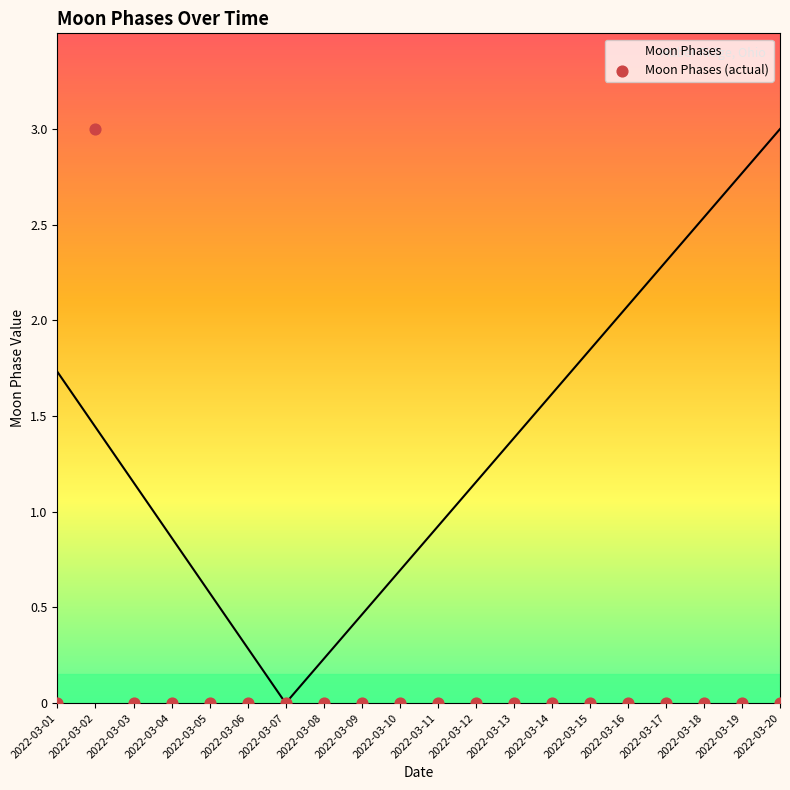

Between 2022-03-03 and 2022-03-14, which is larger?

2022-03-03